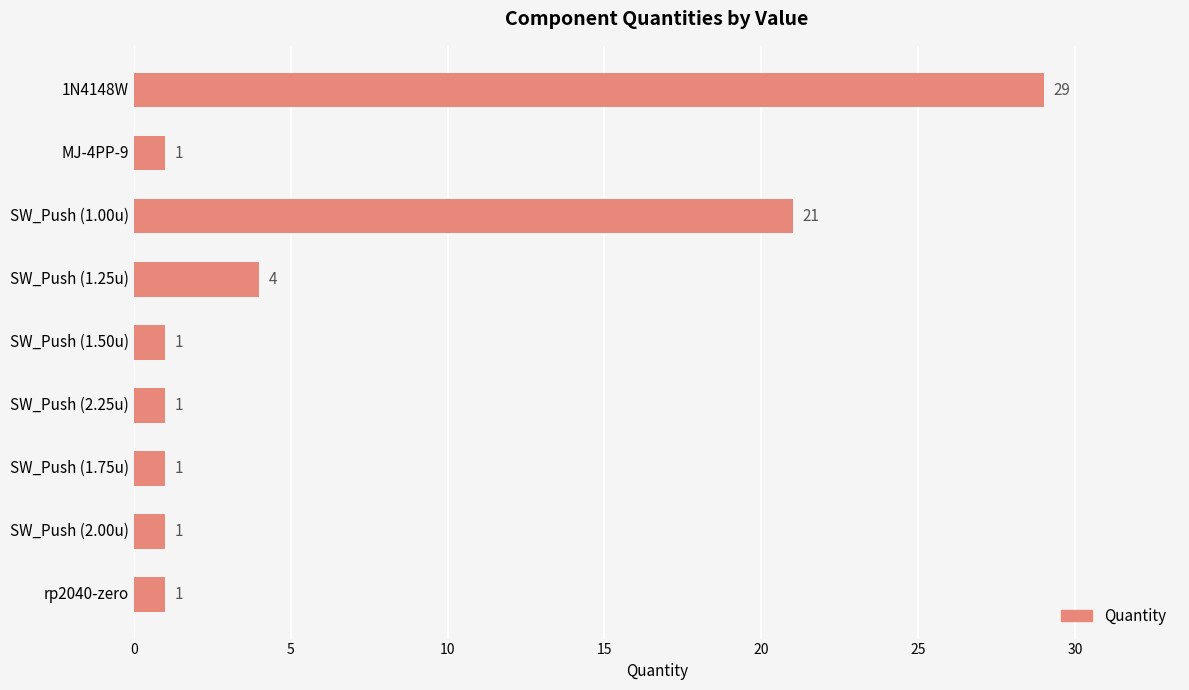

What is the label of the 4th bar from the top?

SW_Push (1.25u)